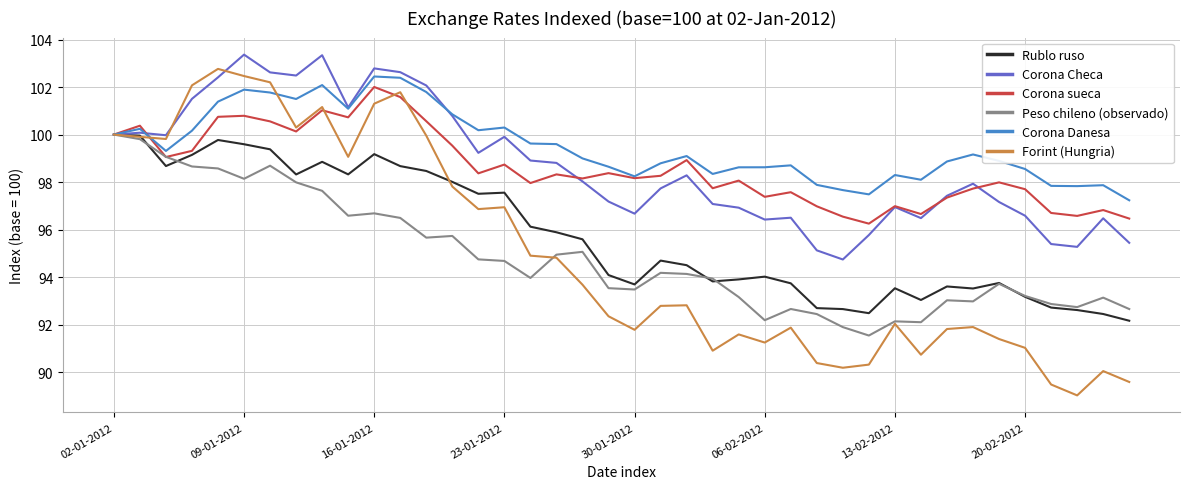

Which series has the widest spread of values?

Forint (Hungria)